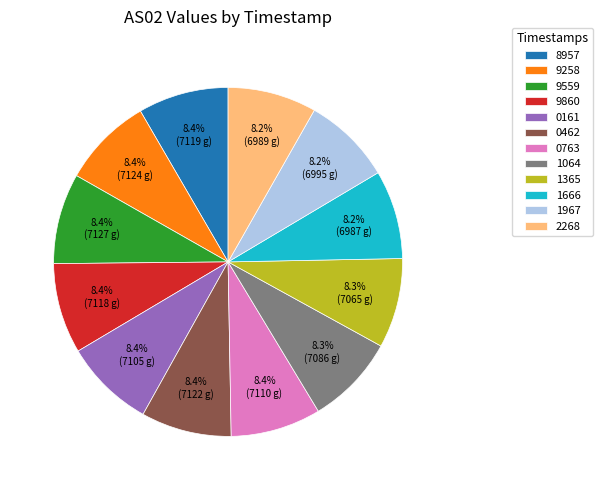

How many slices are in this pie chart?

12